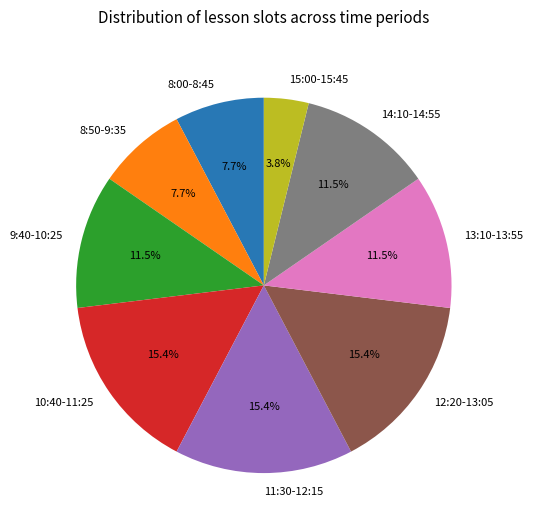

What is the smallest slice in the pie chart?

15:00-15:45